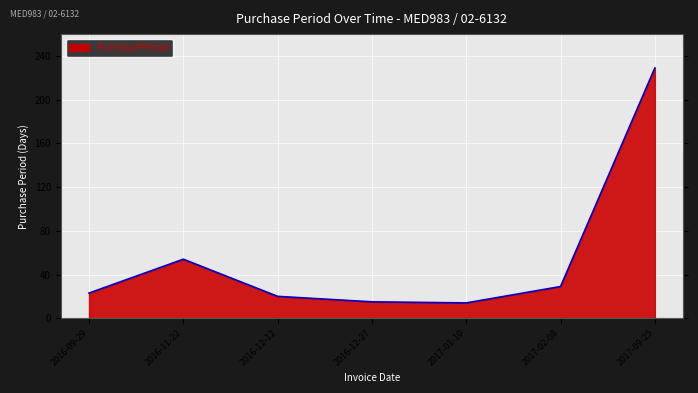

Where is the first local maximum?

2016-11-22